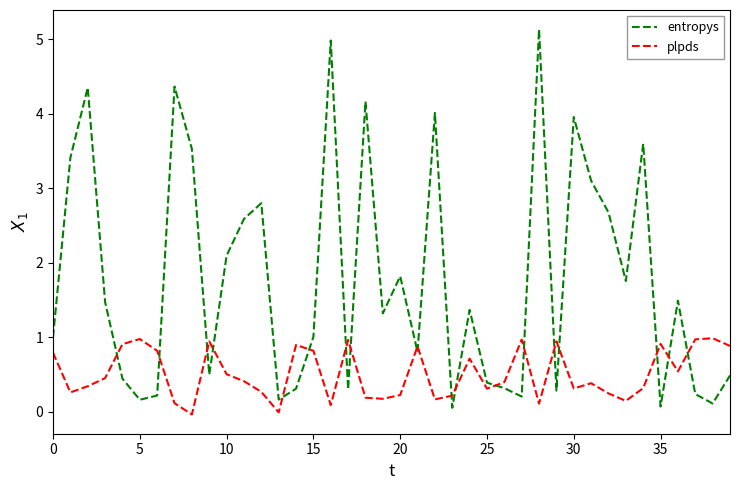

What is the maximum value for plpds?

1.0